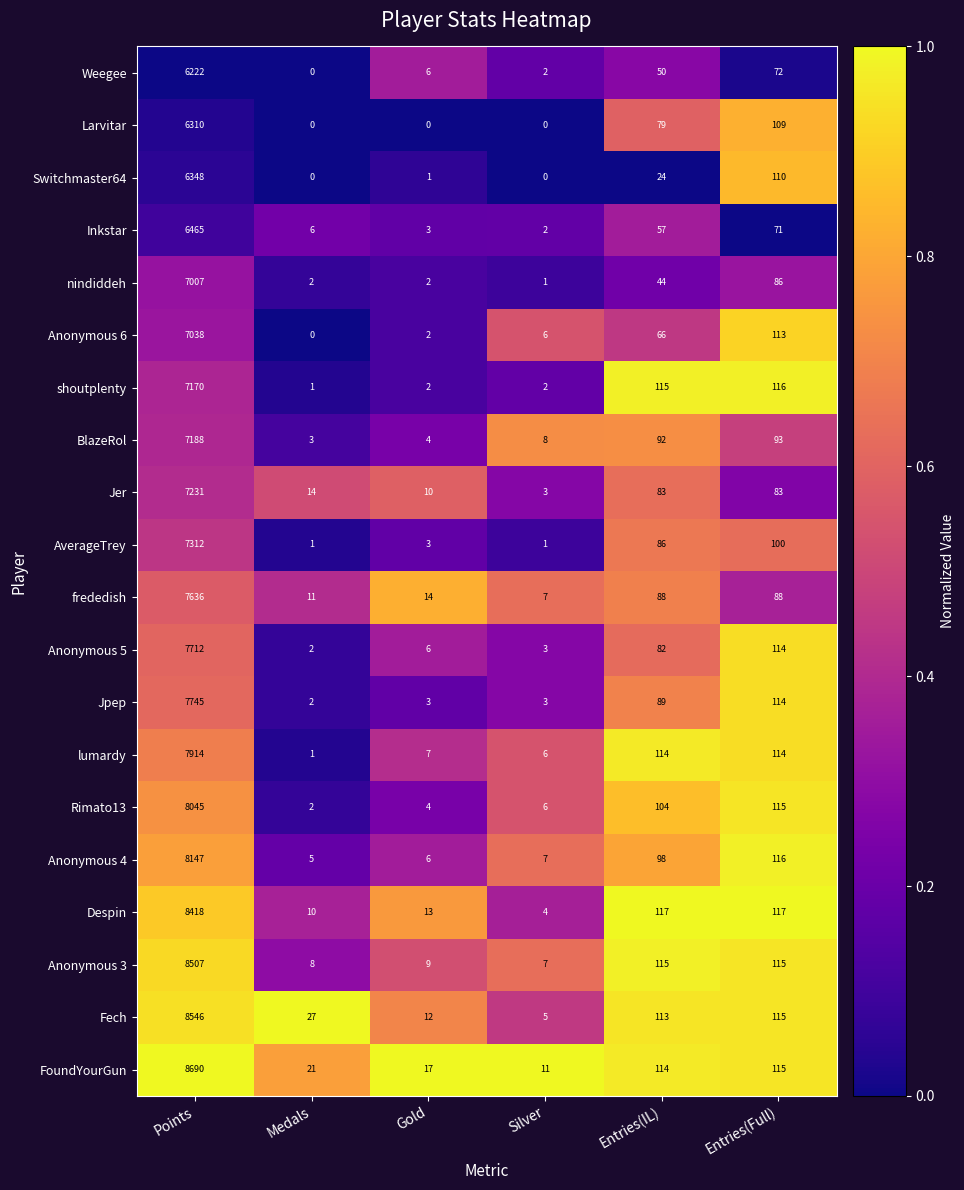

Which series has the largest range (max minus min)?

FoundYourGun